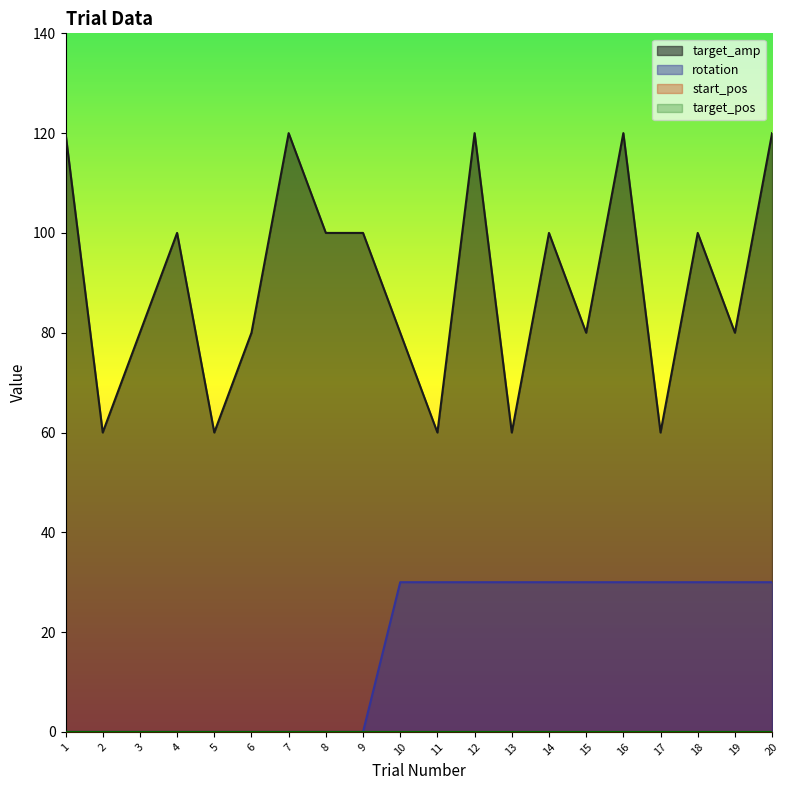

Between 7 and 14, which series saw the biggest shift?

rotation